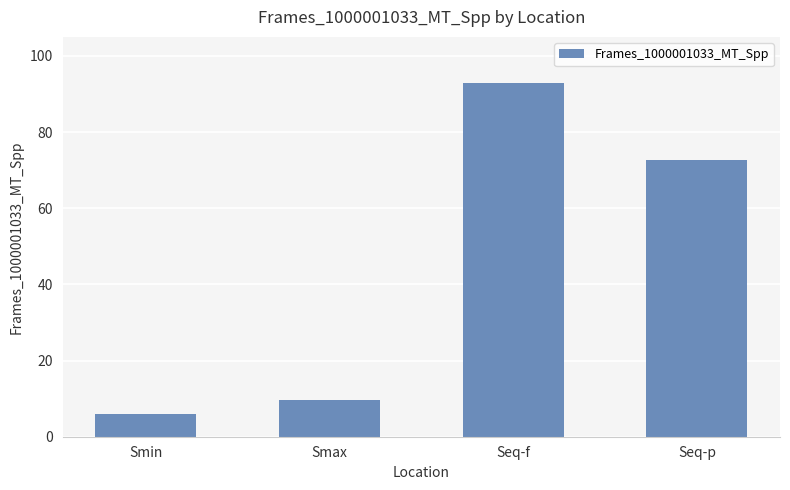

At which category does the chart reach its peak across all series?

Seq-f